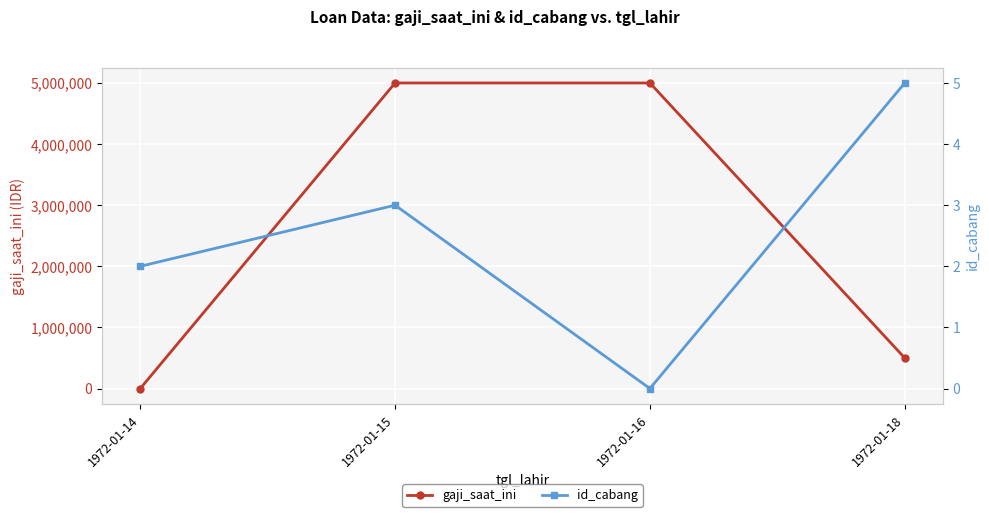

The value of id_cabang at 1972-01-14 is 1. True or false?

False